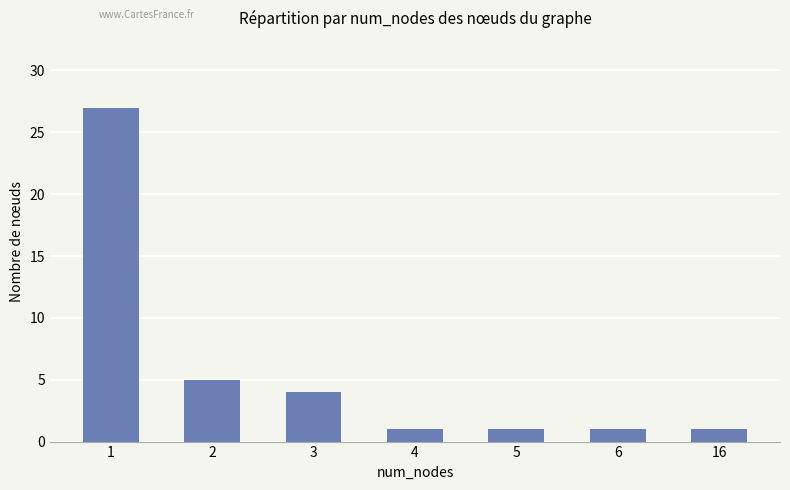

What is the change in value from 3 to 5?

-3